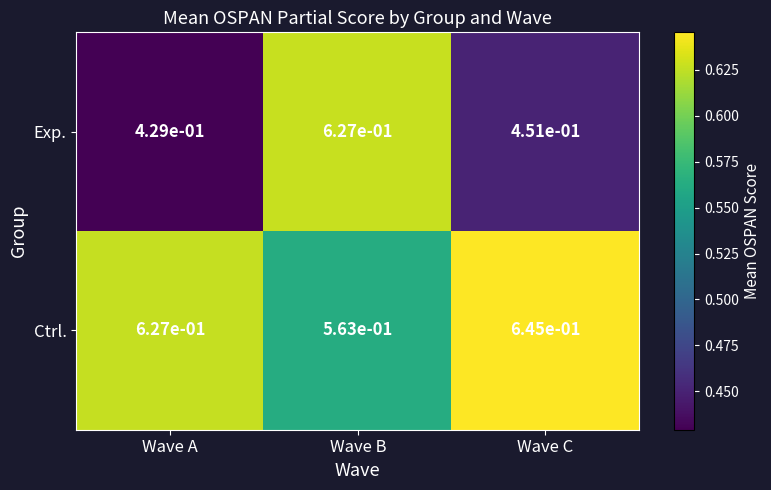

At which label is Exp. closest to 0?

Wave A